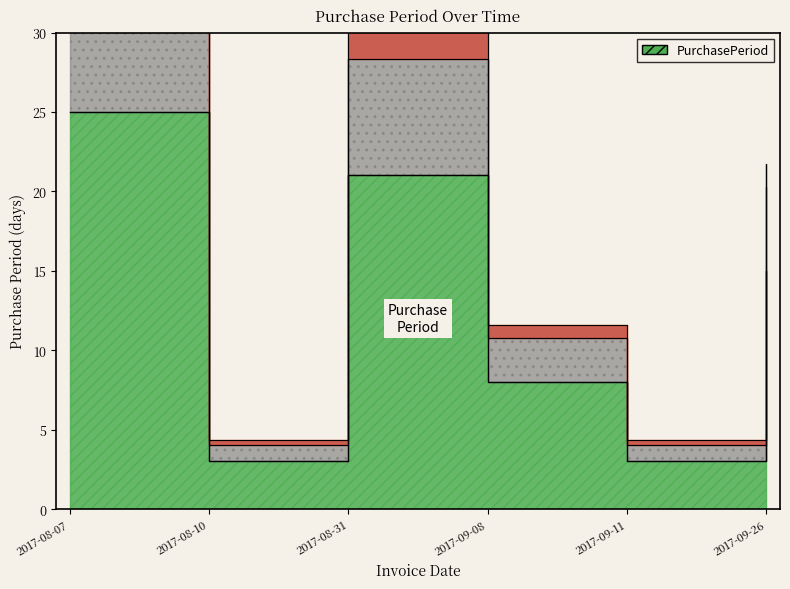

How many values are between 3 and 21?

5